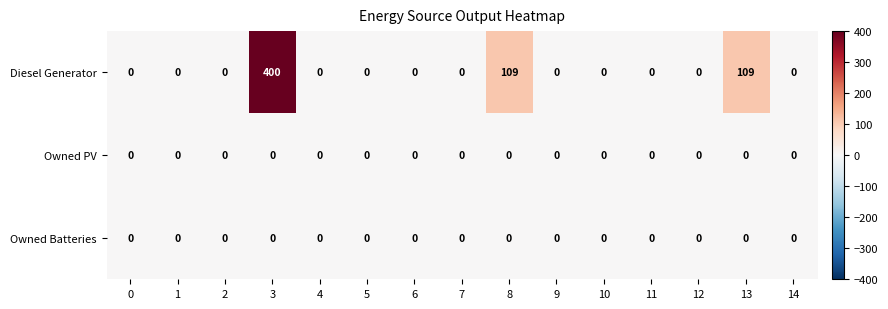

True or false: Diesel Generator has a value of -127 at 4.

False